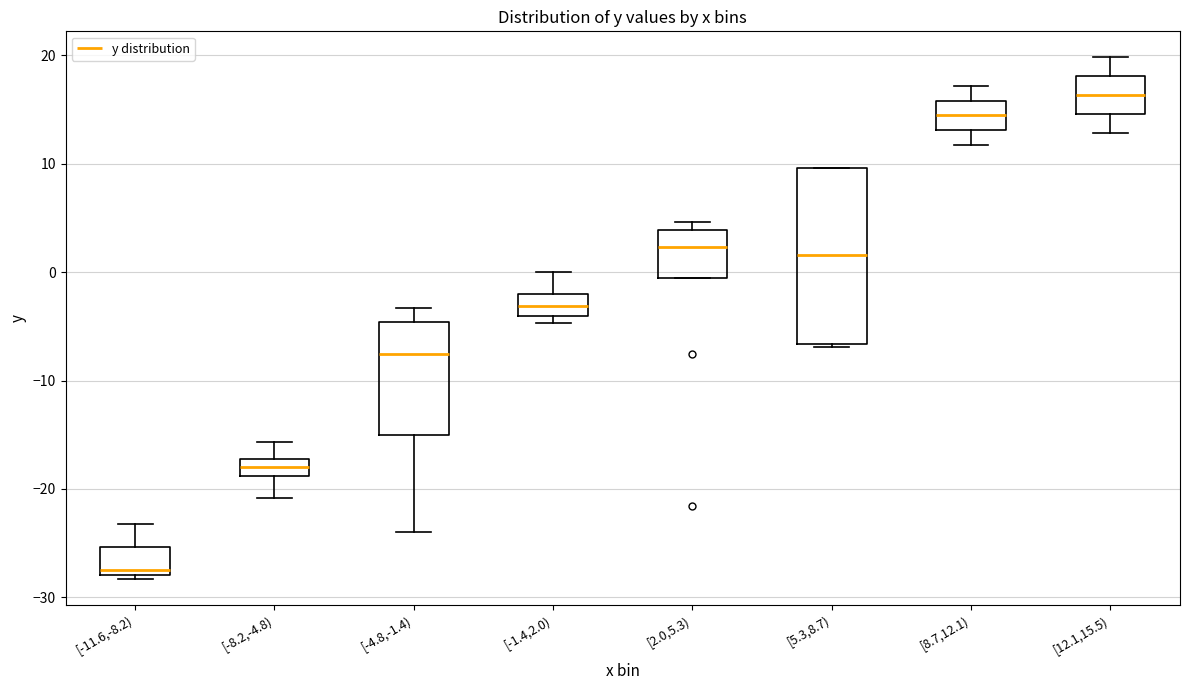

Where is the lower edge of the box for [5.3,8.7) on the y-axis? The values are not printed on the chart, so give them approximately, as read against the axis.

-7